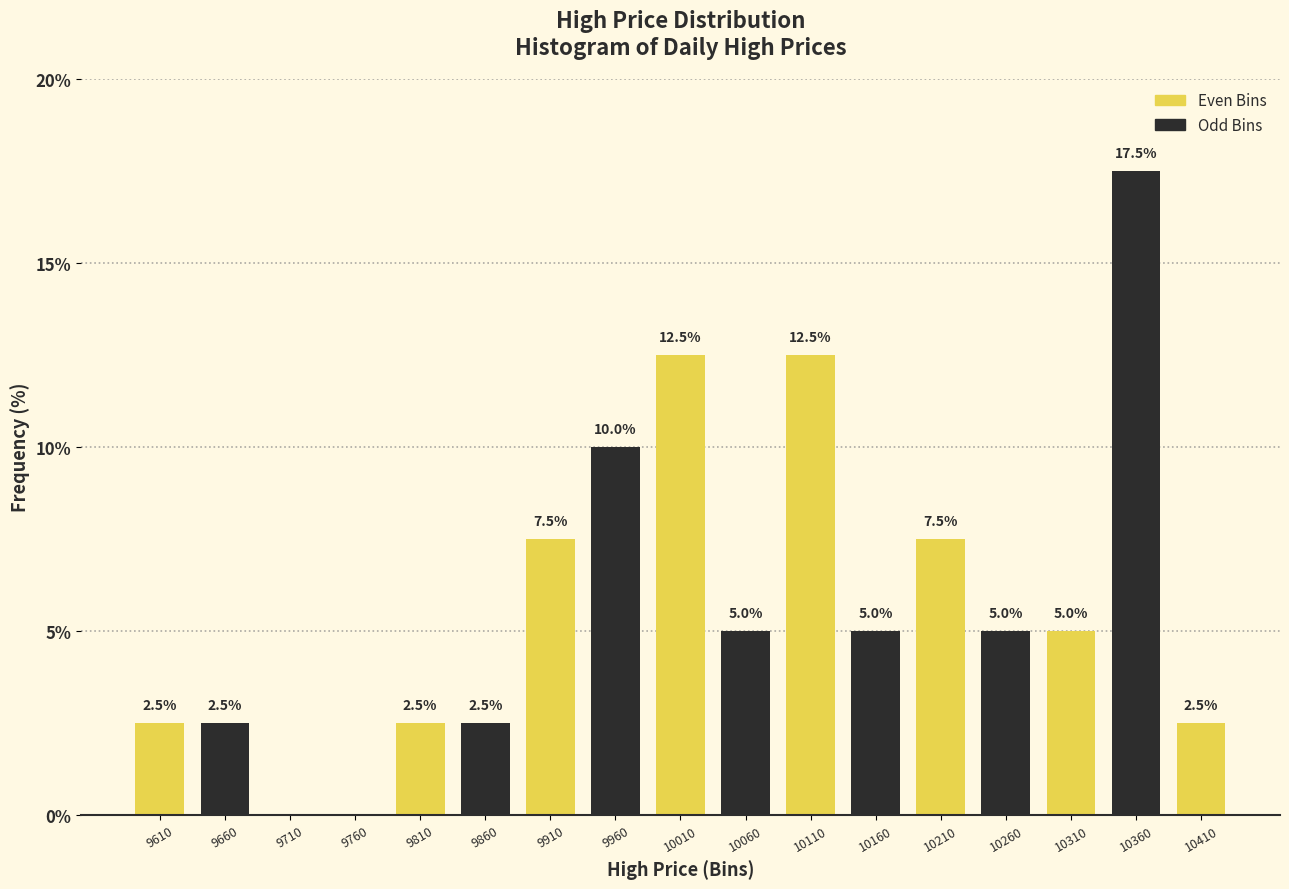

Which range on the x-axis has the tallest bar?

10335 to 10385